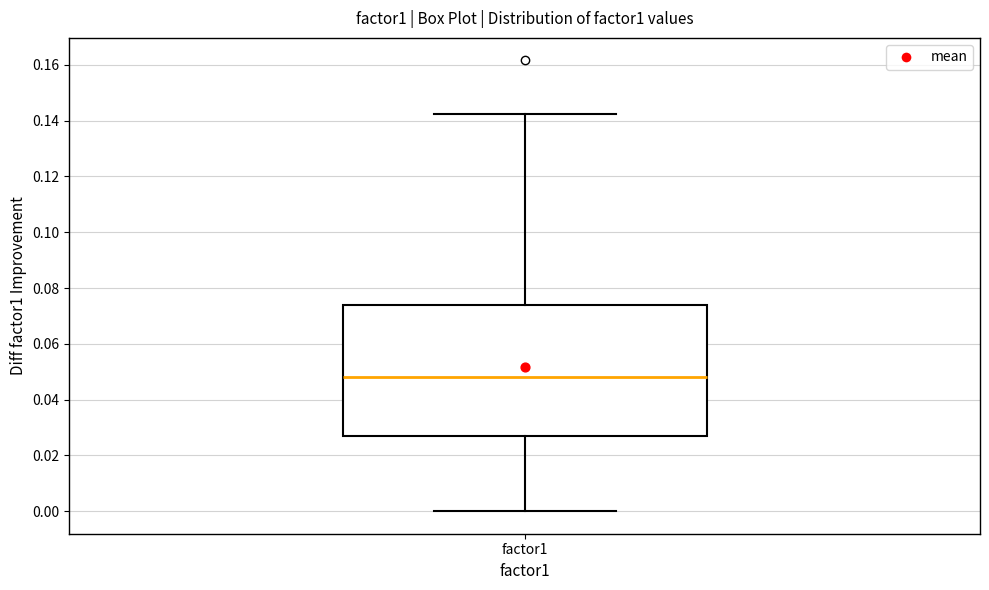

Where is the lower edge of the box for factor1 on the y-axis? The values are not printed on the chart, so give them approximately, as read against the axis.

0.026